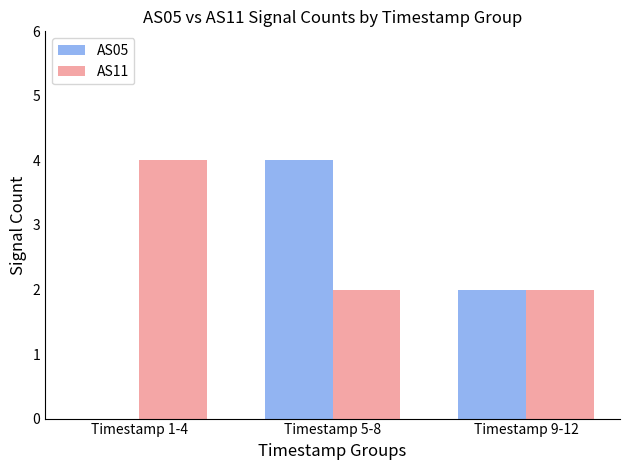

At which category is the sum across all series the highest?

Timestamp 5-8